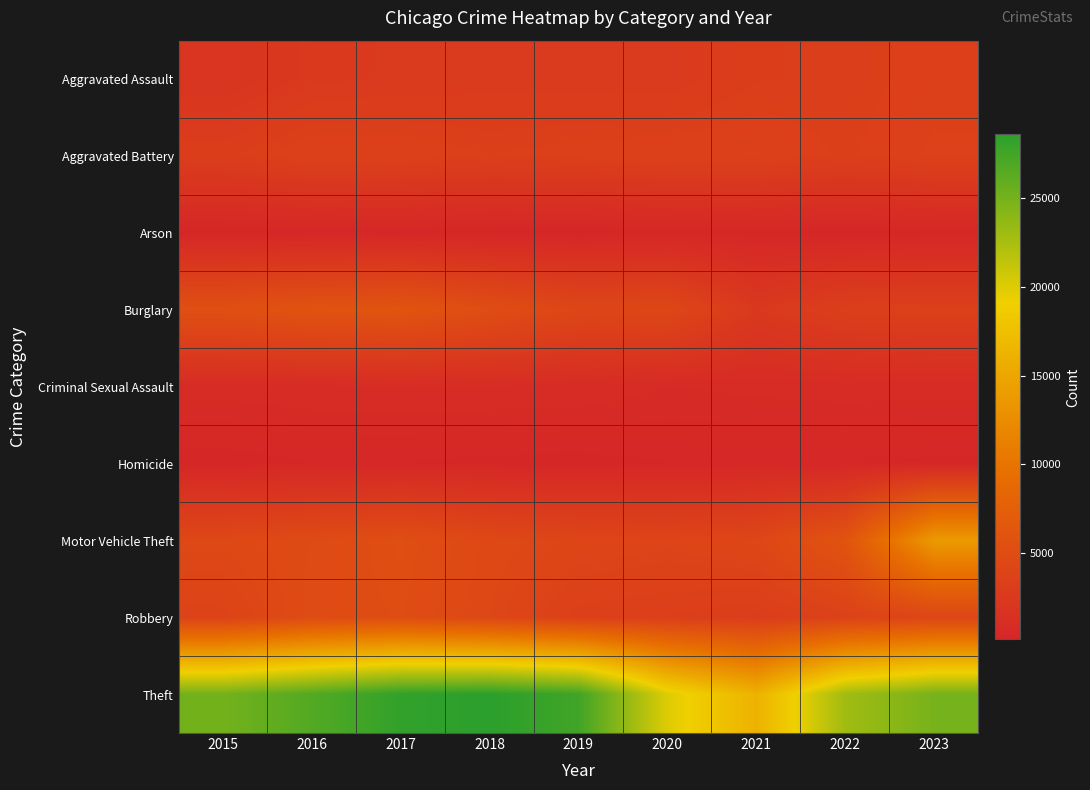

Rank the series by their maximum value, from lowest to highest.

Arson, Homicide, Criminal Sexual Assault, Aggravated Assault, Aggravated Battery, Robbery, Burglary, Motor Vehicle Theft, Theft